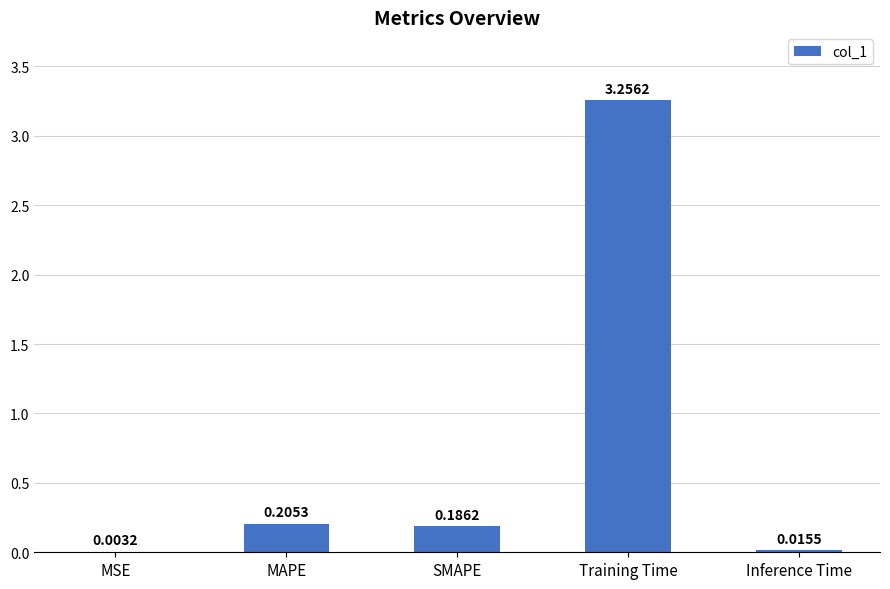

Which category has the highest value across all series?

Training Time